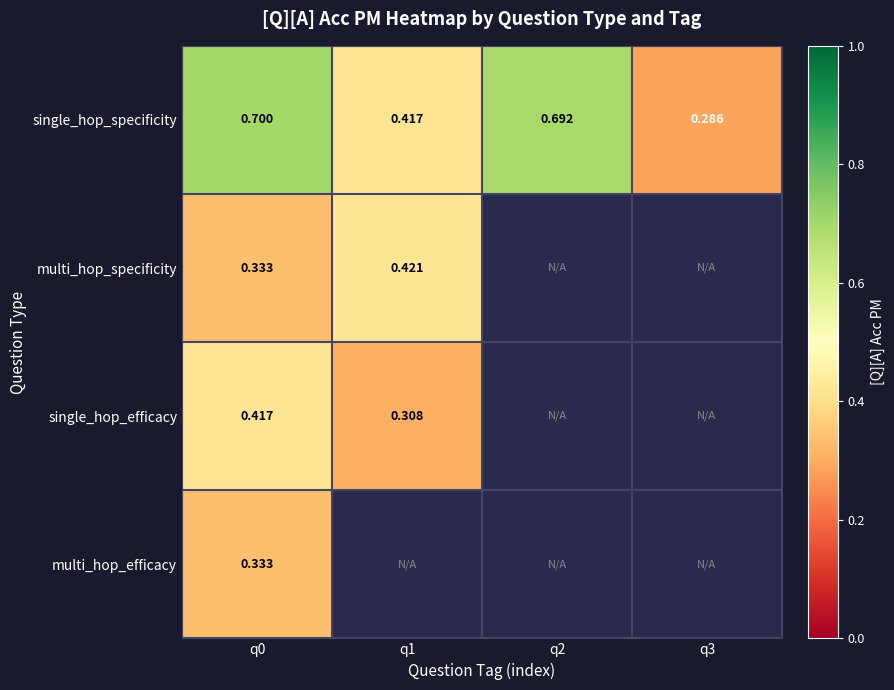

Rank the categories by single_hop_specificity value from lowest to highest.

q3, q1, q2, q0